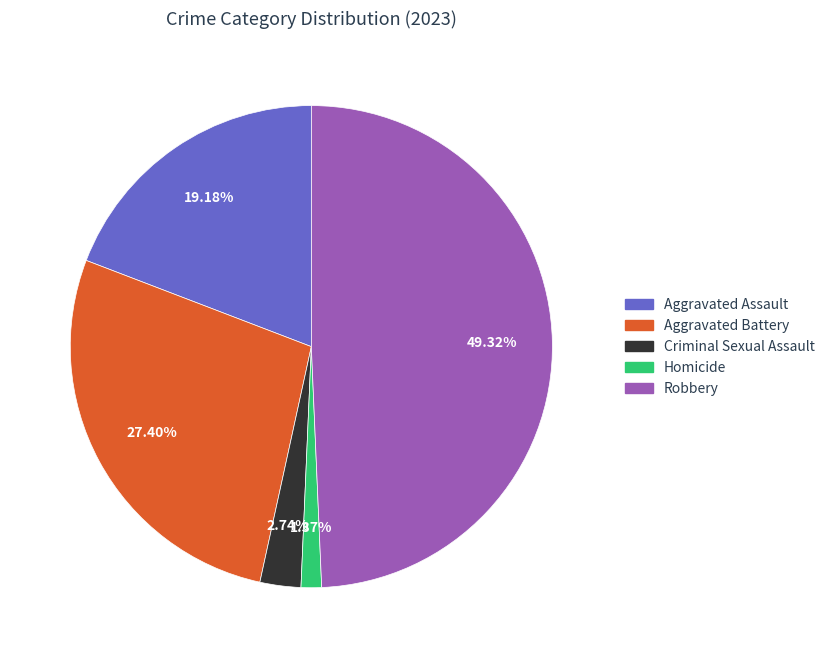

What percentage is NOT represented by Aggravated Battery?

72.6%